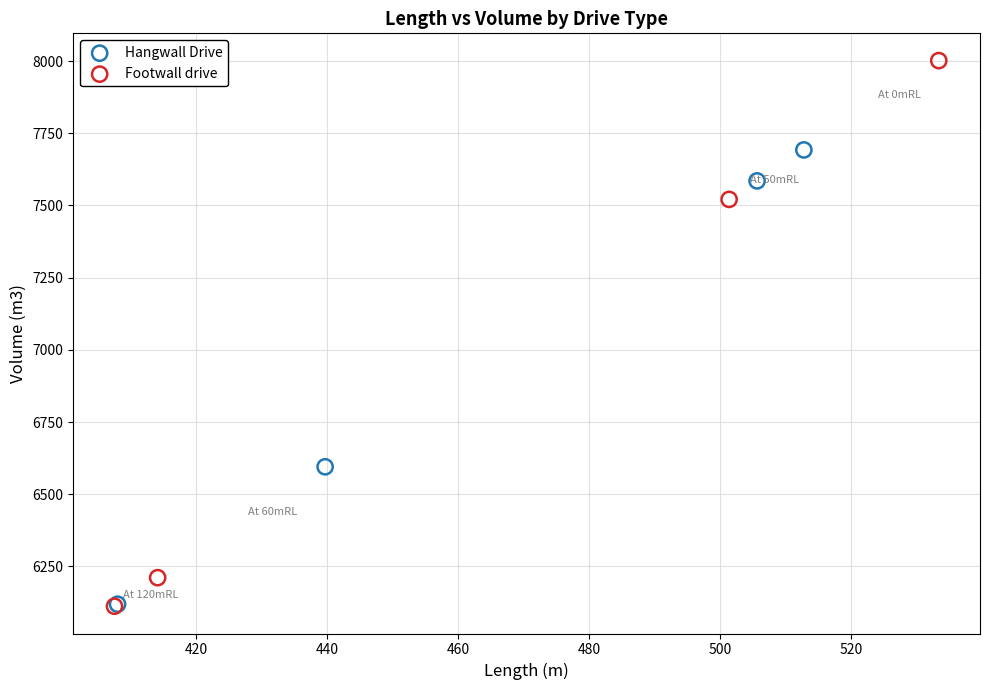

Which series has the widest spread of Y values?

Footwall drive